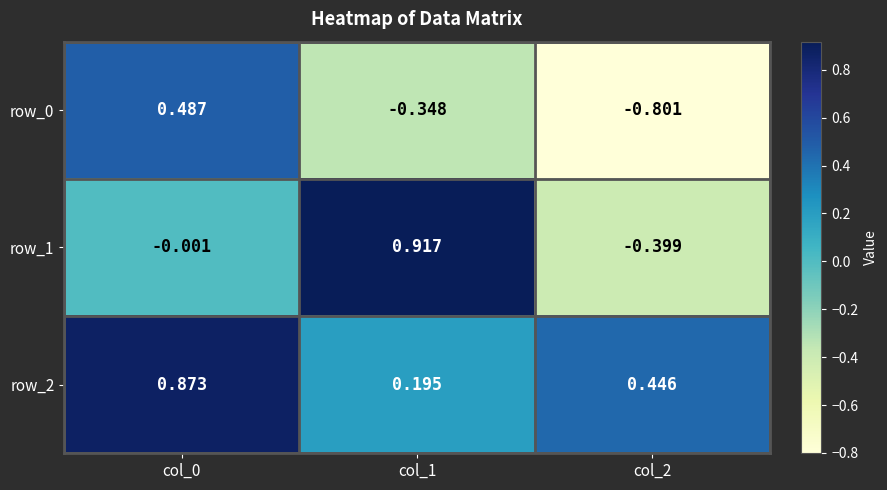

Which series has the largest range (max minus min)?

row_1